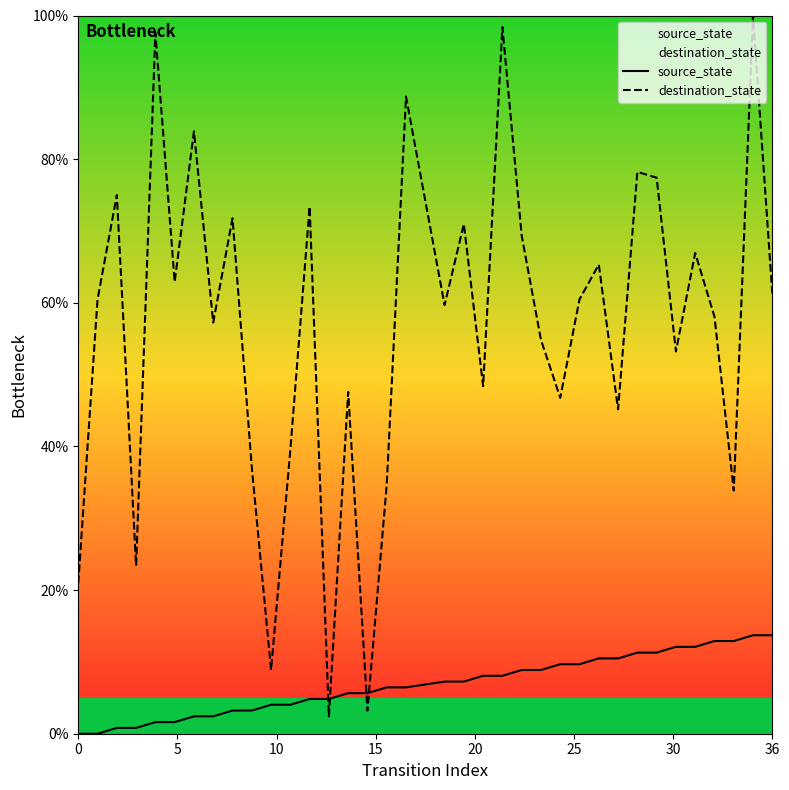

Rank the series by their average value, from highest to lowest.

destination_state, source_state